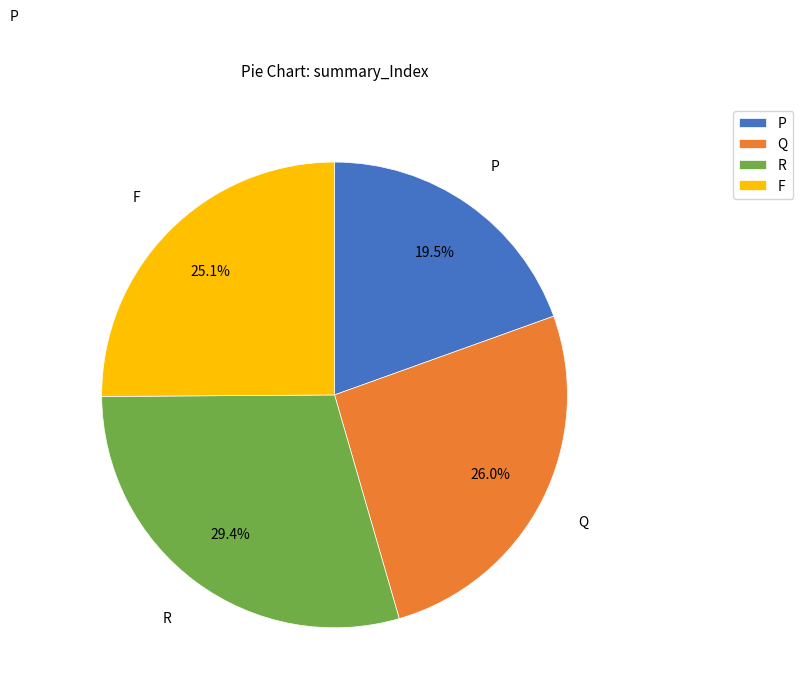

What percentage is the F slice, to the nearest percent?

25%